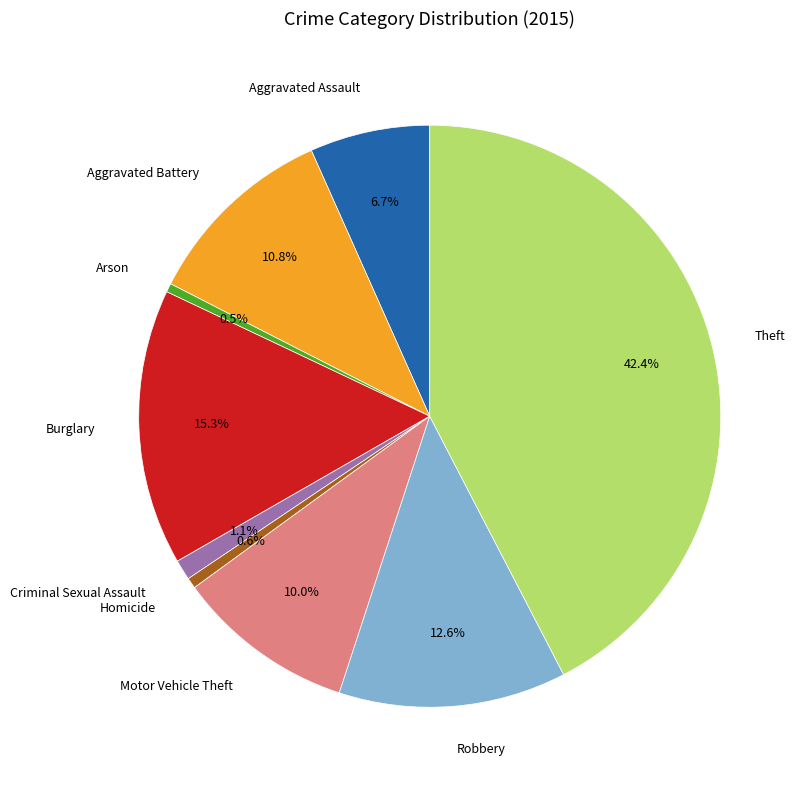

Does any single category account for the majority?

No